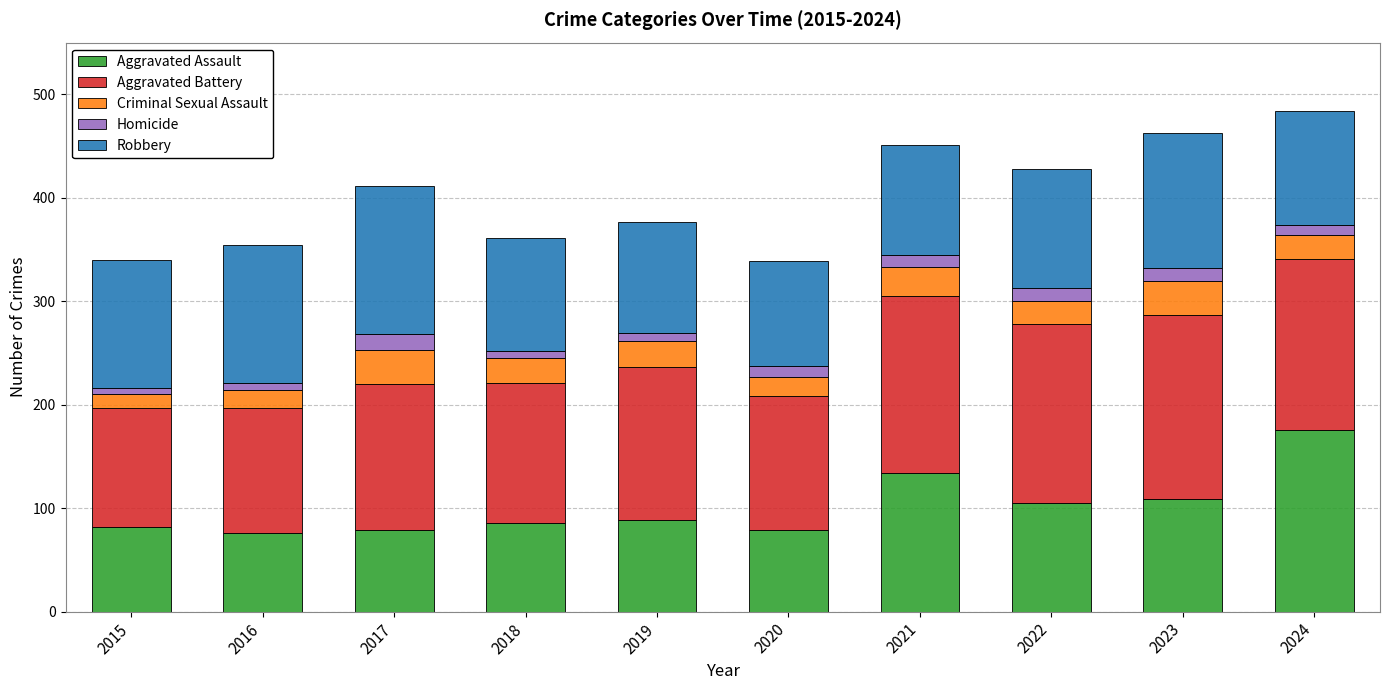

How many distinct data groups are displayed?

5